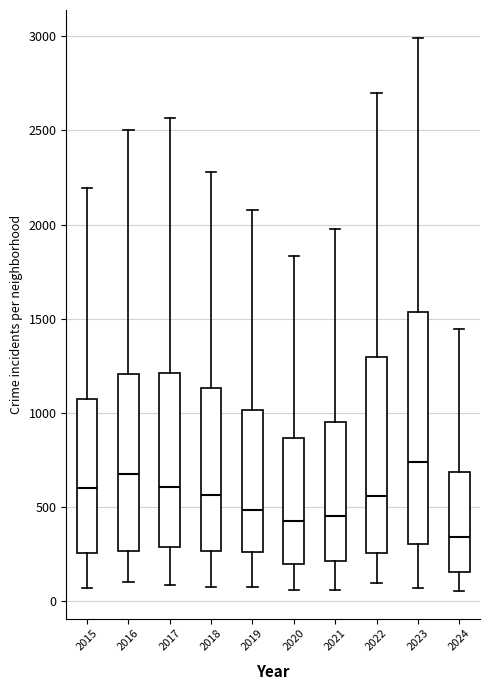

Which box is the tallest, from its lower edge to its upper edge?

2023